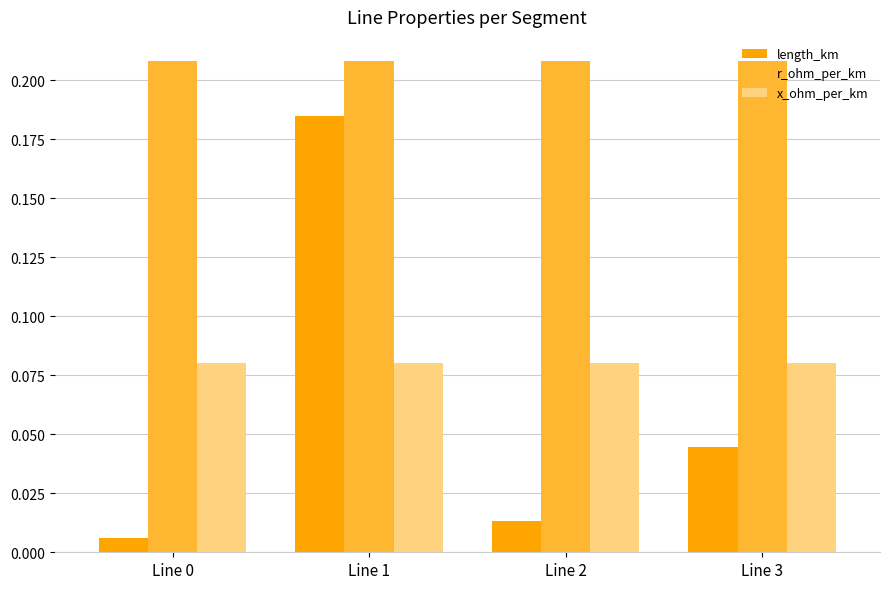

At how many categories does at least one series exceed 0?

4